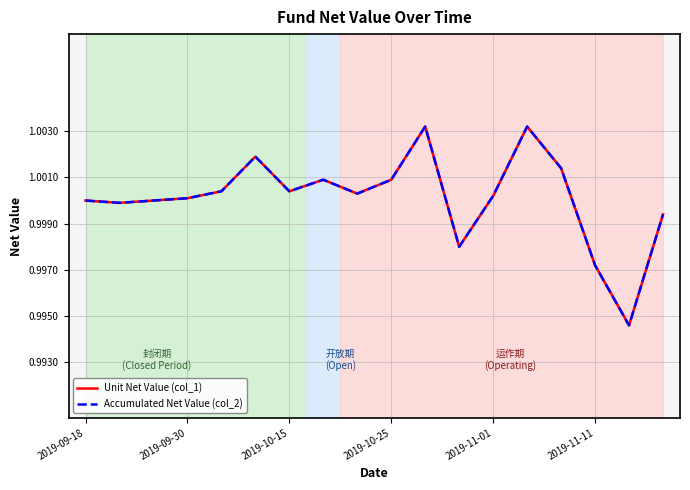

Is this an area chart (filled region under the line)?

No